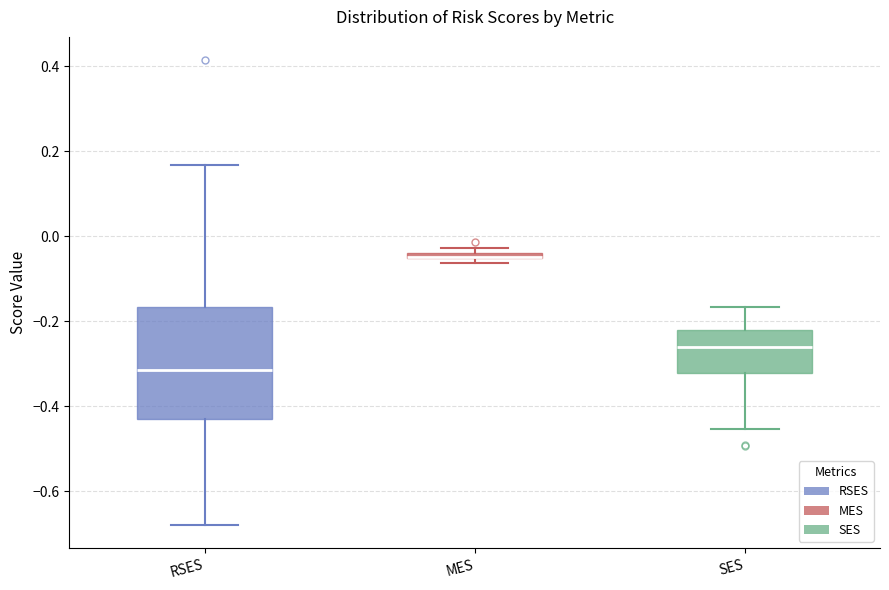

Which box is the tallest, from its lower edge to its upper edge?

RSES